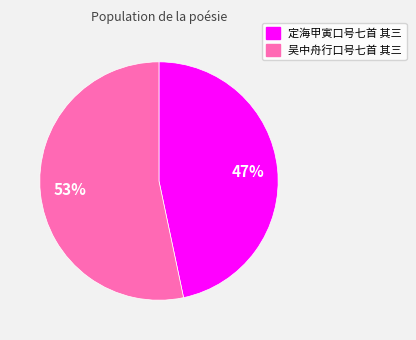

Which slice is the smallest?

定海甲寅口号七首 其三